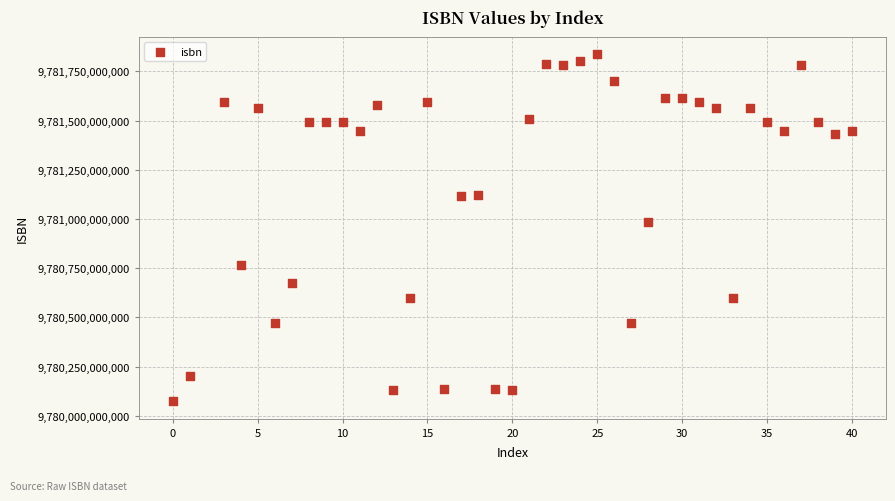

What Y value in the scatter plot is closest to 9780956249497?

9780982131428